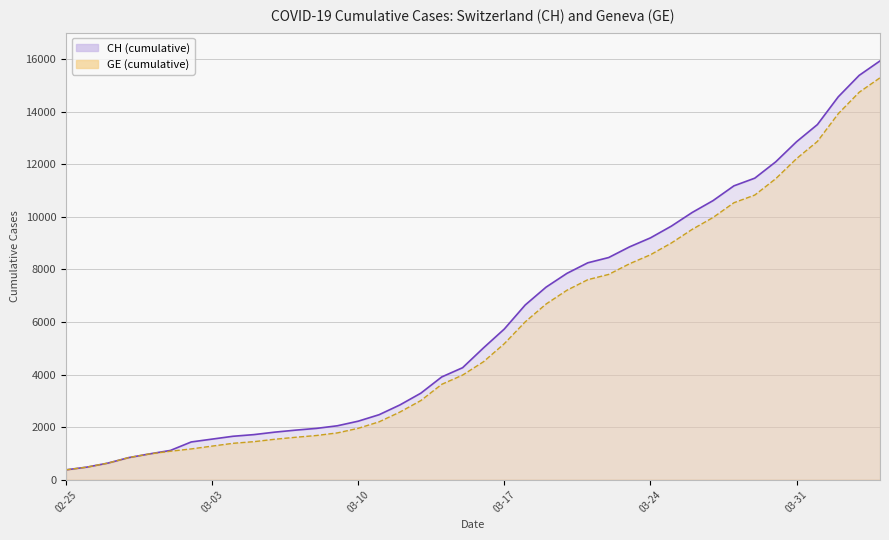

At 2020-03-22, list the series in order from largest to smallest.

CH, GE